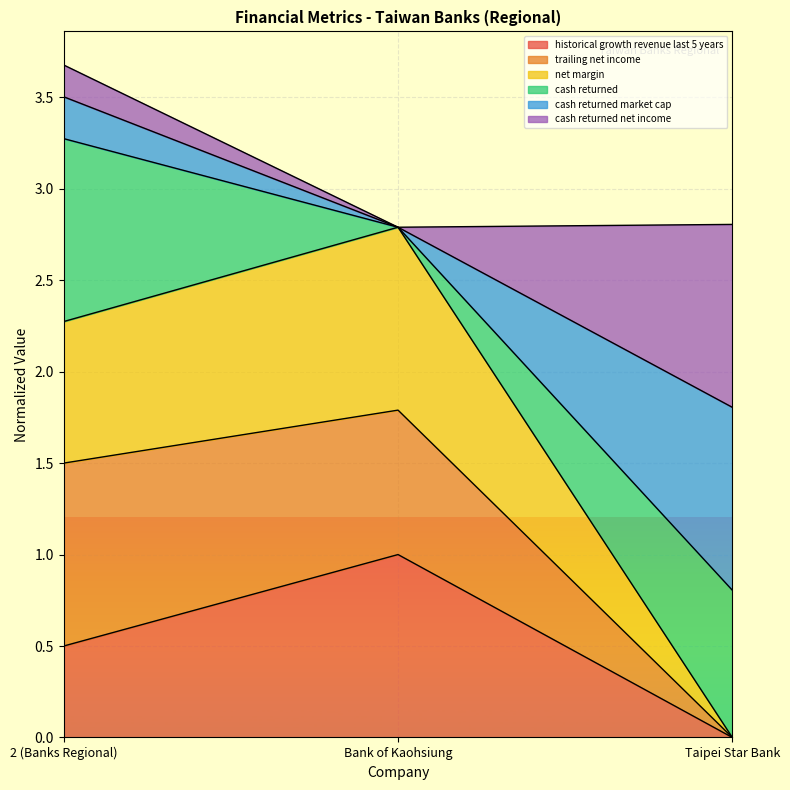

At which category does the chart reach its peak across all series?

2 (Banks Regional)